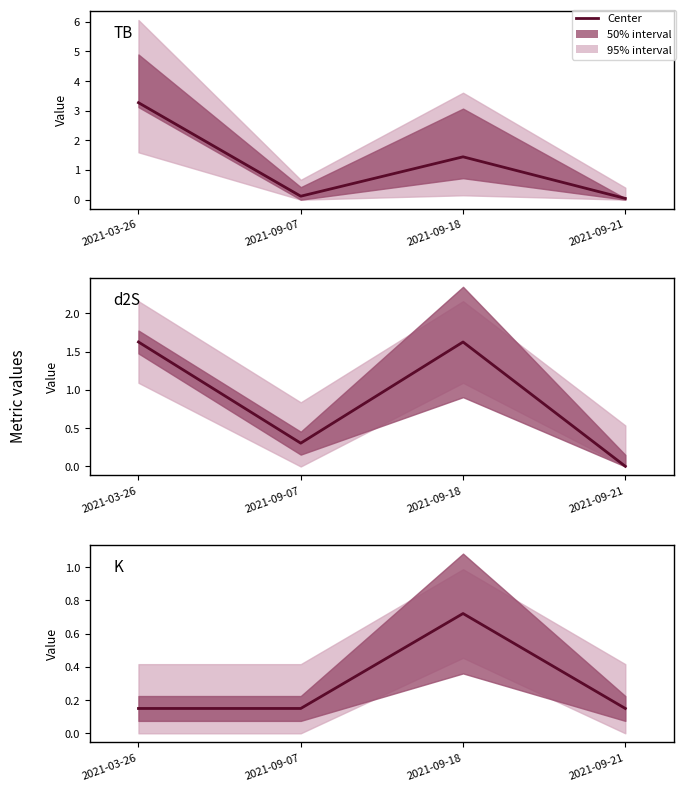

How many intersections are there between K and d2S?

1